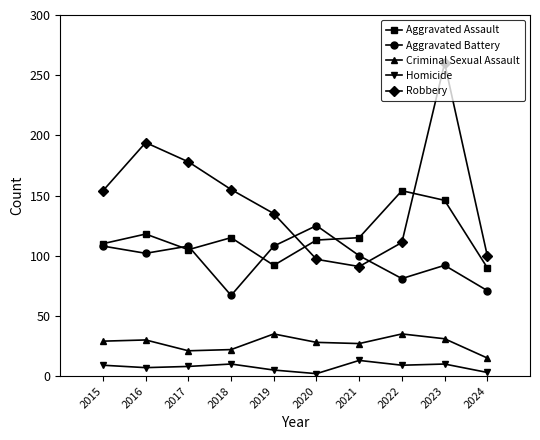

What is the greatest value displayed?

260